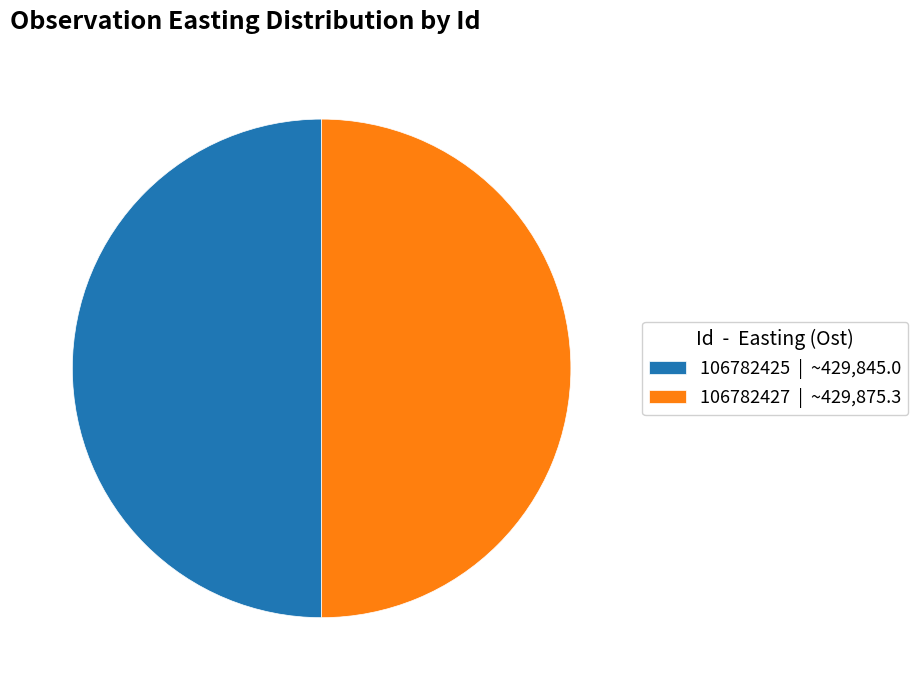

Do 106782425 | ~429,845.0 and 106782427 | ~429,875.3 together represent more than half of the pie?

Yes